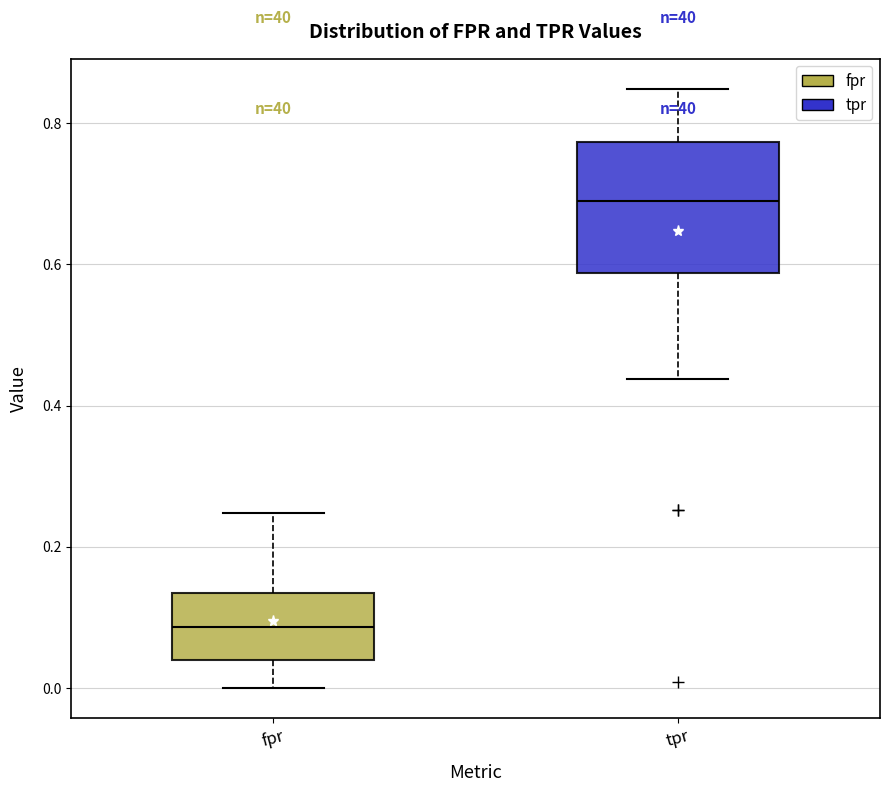

Reading left to right, transcribe this box plot: for each box, give where its median line is, the range the box spans, and where its two whiskers end, as read against the y-axis. The values are not printed on the chart, so give them approximately, as read against the axis.

fpr: median 0.08, box 0.04 to 0.14, whiskers 0.00 to 0.24
tpr: median 0.68, box 0.58 to 0.78, whiskers 0.44 to 0.84